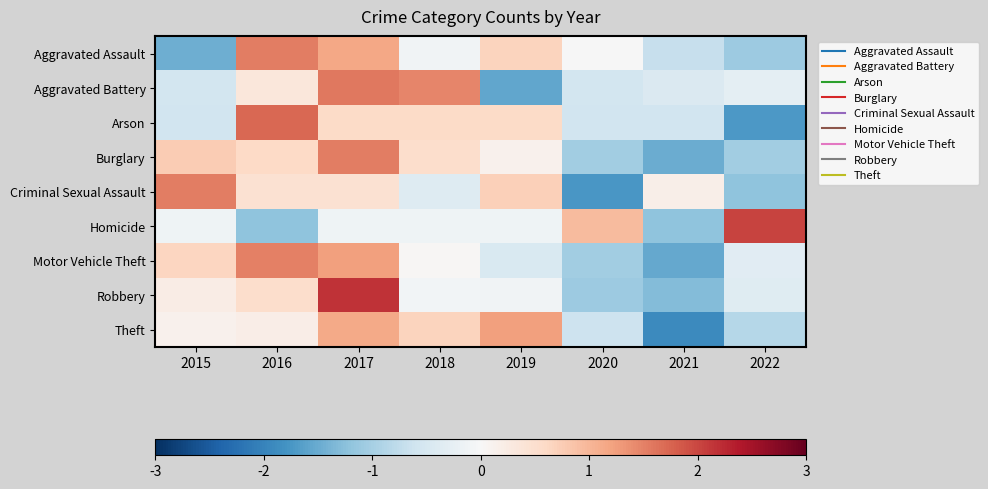

Which has a higher value, 2016 or 2018?

2016